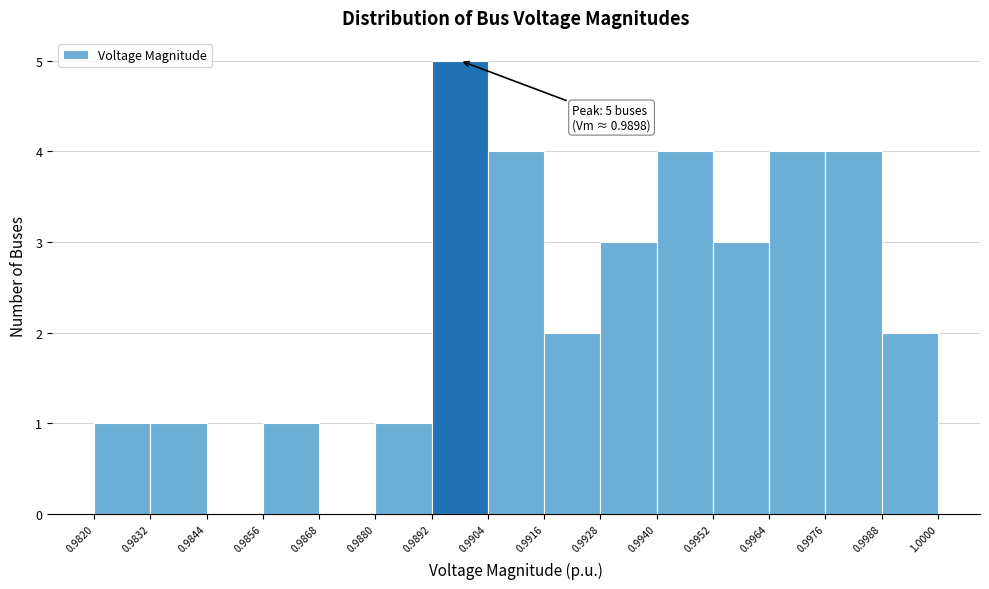

Which range on the x-axis has the tallest bar?

0.9892 to 0.9904